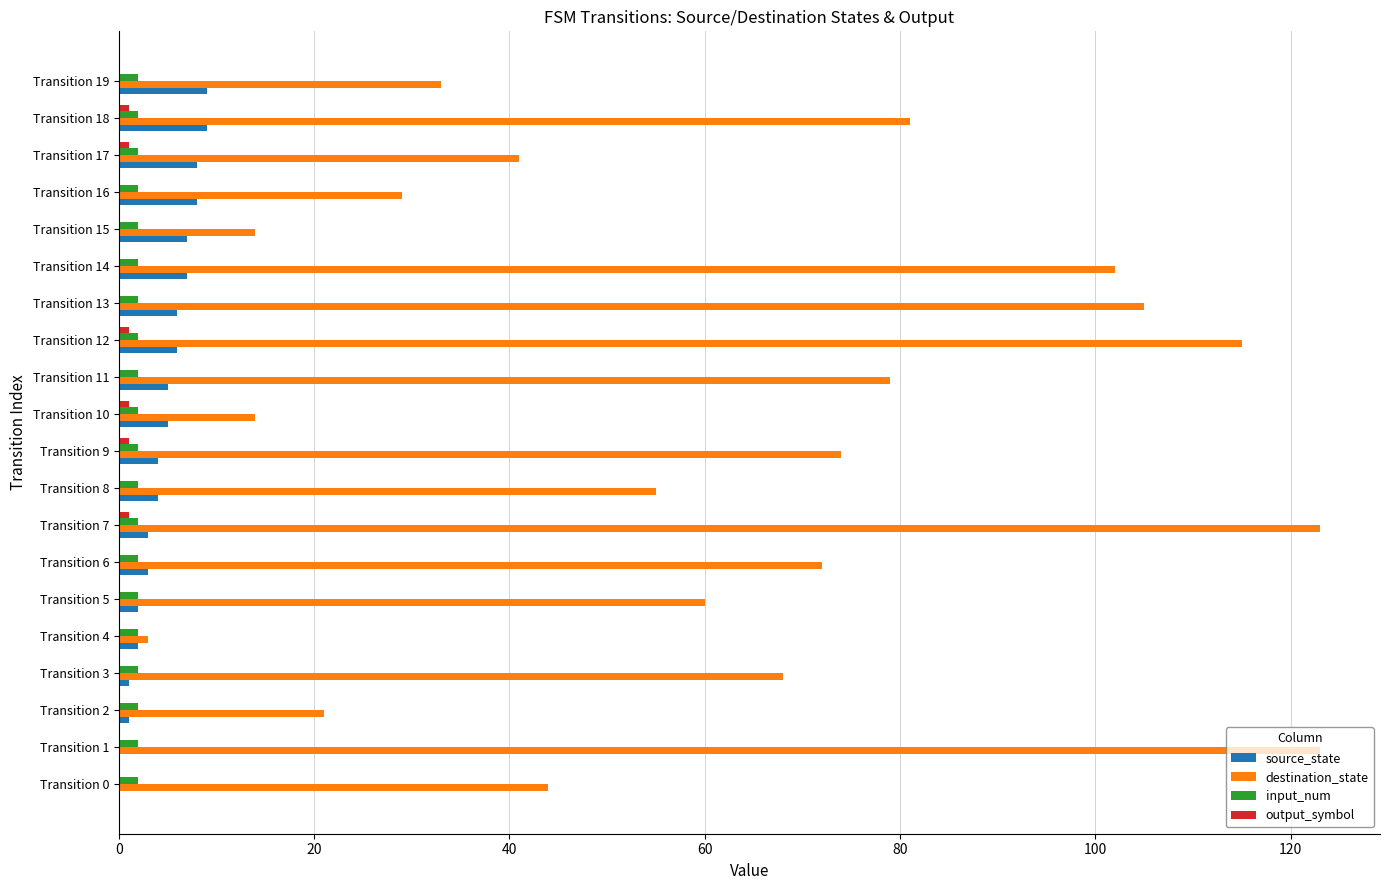

What is the greatest value displayed?

123